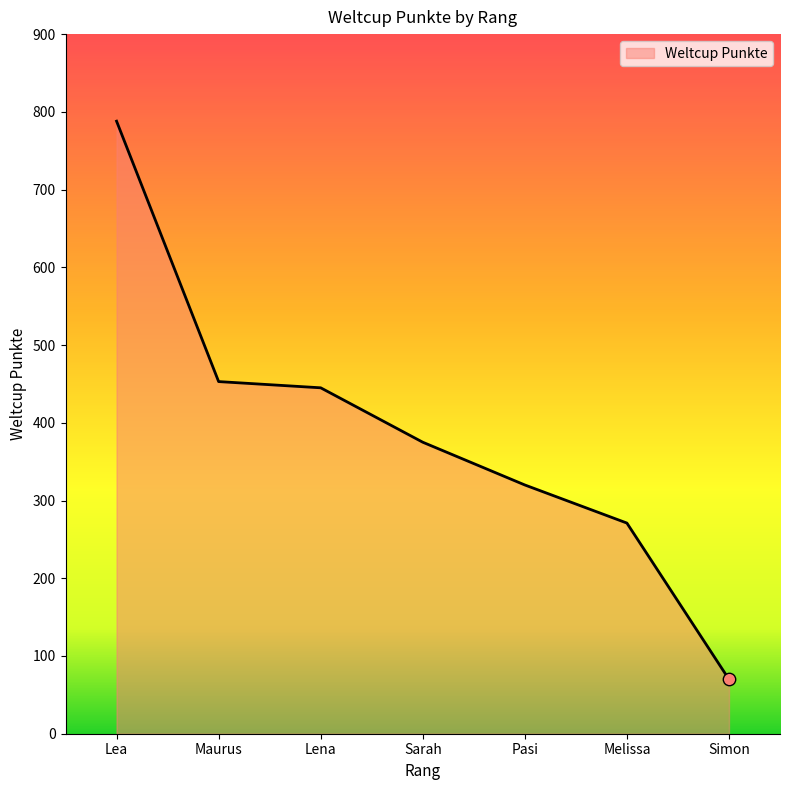

What is the ratio of the value at Pasi to the value at Maurus?

0.7